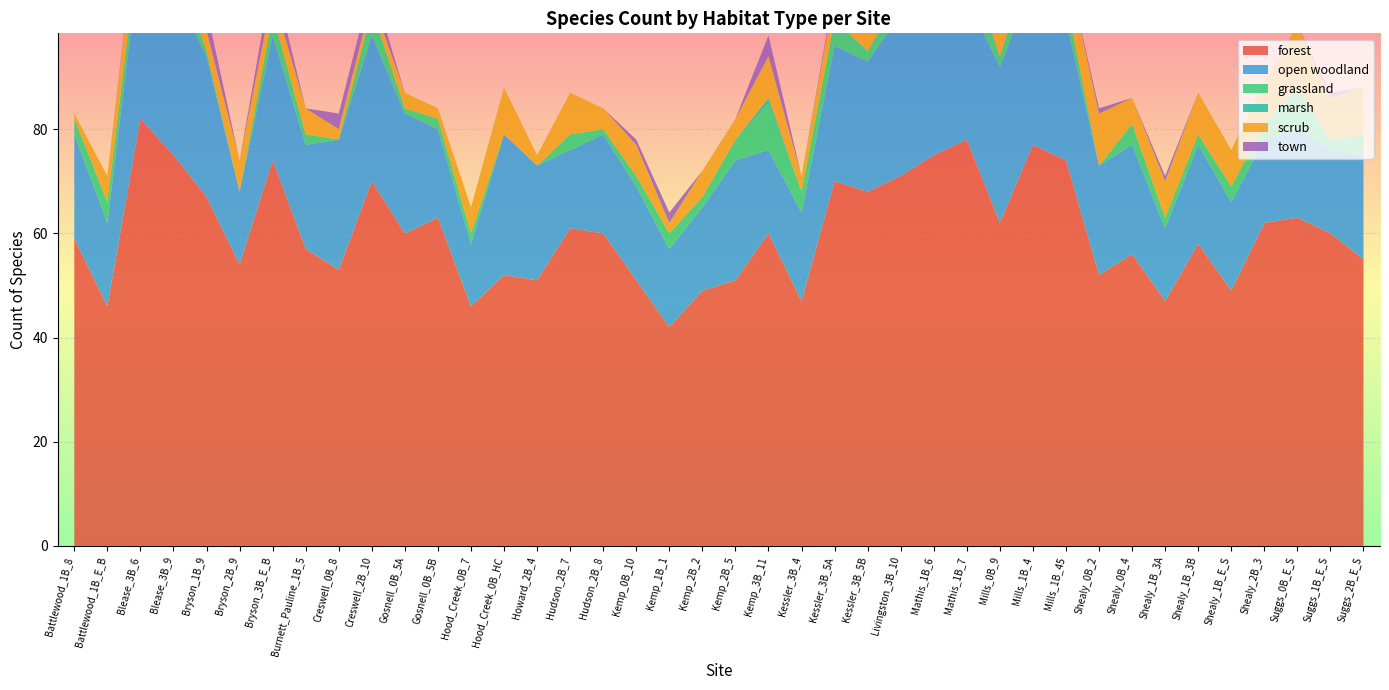

Reading left to right, transcribe all the data shown in this chart.

forest Total: Battlewood_1B_8=1	Battlewood_1B_E_B=1	Blease_3B_6=1	Blease_3B_9=3	Bryson_1B_9=2	Bryson_2B_9=1	Bryson_3B_E_B=1	Burnett_Pauline_1B_5=1	Creswell_0B_8=1	Creswell_2B_10=1	Gosnell_0B_5A=1	Gosnell_0B_5B=1	Hood_Creek_0B_7=1	Hood_Creek_0B_HC=1	Howard_2B_4=1	Hudson_2B_7=1	Hudson_2B_8=2	Kemp_0B_10=1	Kemp_1B_1=1	Kemp_2B_2=1	Kemp_2B_5=1	Kemp_3B_11=2	Kessler_3B_4=1	Kessler_3B_5A=1	Kessler_3B_5B=1	Livingston_3B_10=2	Mathis_1B_6=1	Mathis_1B_7=1	Mills_0B_9=1	Mills_1B_4=1	Mills_1B_45=1	Shealy_0B_2=1	Shealy_0B_4=1	Shealy_1B_3A=1	Shealy_1B_3B=1	Shealy_1B_E_S=1	Shealy_2B_3=1	Suggs_0B_E_S=1	Suggs_1B_E_S=1	Suggs_2B_E_S=1
forest_count: Battlewood_1B_8=59	Battlewood_1B_E_B=46	Blease_3B_6=82	Blease_3B_9=75	Bryson_1B_9=67	Bryson_2B_9=54	Bryson_3B_E_B=74	Burnett_Pauline_1B_5=57	Creswell_0B_8=53	Creswell_2B_10=70	Gosnell_0B_5A=60	Gosnell_0B_5B=63	Hood_Creek_0B_7=46	Hood_Creek_0B_HC=52	Howard_2B_4=51	Hudson_2B_7=61	Hudson_2B_8=60	Kemp_0B_10=51	Kemp_1B_1=42	Kemp_2B_2=49	Kemp_2B_5=51	Kemp_3B_11=60	Kessler_3B_4=47	Kessler_3B_5A=70	Kessler_3B_5B=68	Livingston_3B_10=71	Mathis_1B_6=75	Mathis_1B_7=78	Mills_0B_9=62	Mills_1B_4=77	Mills_1B_45=74	Shealy_0B_2=52	Shealy_0B_4=56	Shealy_1B_3A=47	Shealy_1B_3B=58	Shealy_1B_E_S=49	Shealy_2B_3=62	Suggs_0B_E_S=63	Suggs_1B_E_S=60	Suggs_2B_E_S=55
open woodland Total: Battlewood_1B_8=20	Battlewood_1B_E_B=16	Blease_3B_6=32	Blease_3B_9=32	Bryson_1B_9=27	Bryson_2B_9=14	Bryson_3B_E_B=24	Burnett_Pauline_1B_5=20	Creswell_0B_8=25	Creswell_2B_10=28	Gosnell_0B_5A=23	Gosnell_0B_5B=17	Hood_Creek_0B_7=12	Hood_Creek_0B_HC=27	Howard_2B_4=22	Hudson_2B_7=15	Hudson_2B_8=19	Kemp_0B_10=18	Kemp_1B_1=15	Kemp_2B_2=16	Kemp_2B_5=23	Kemp_3B_11=16	Kessler_3B_4=17	Kessler_3B_5A=26	Kessler_3B_5B=25	Livingston_3B_10=31	Mathis_1B_6=30	Mathis_1B_7=27	Mills_0B_9=30	Mills_1B_4=31	Mills_1B_45=27	Shealy_0B_2=21	Shealy_0B_4=21	Shealy_1B_3A=14	Shealy_1B_3B=19	Shealy_1B_E_S=17	Shealy_2B_3=16	Suggs_0B_E_S=17	Suggs_1B_E_S=16	Suggs_2B_E_S=20
grassland Total: Battlewood_1B_8=3	Battlewood_1B_E_B=4	Blease_3B_6=4	Blease_3B_9=6	Bryson_1B_9=1	Bryson_2B_9=0	Bryson_3B_E_B=4	Burnett_Pauline_1B_5=2	Creswell_0B_8=0	Creswell_2B_10=5	Gosnell_0B_5A=1	Gosnell_0B_5B=2	Hood_Creek_0B_7=2	Hood_Creek_0B_HC=0	Howard_2B_4=0	Hudson_2B_7=3	Hudson_2B_8=1	Kemp_0B_10=2	Kemp_1B_1=3	Kemp_2B_2=2	Kemp_2B_5=4	Kemp_3B_11=9	Kessler_3B_4=4	Kessler_3B_5A=5	Kessler_3B_5B=2	Livingston_3B_10=4	Mathis_1B_6=7	Mathis_1B_7=6	Mills_0B_9=2	Mills_1B_4=6	Mills_1B_45=4	Shealy_0B_2=0	Shealy_0B_4=4	Shealy_1B_3A=2	Shealy_1B_3B=2	Shealy_1B_E_S=3	Shealy_2B_3=3	Suggs_0B_E_S=8	Suggs_1B_E_S=2	Suggs_2B_E_S=4
scrub Total: Battlewood_1B_8=1	Battlewood_1B_E_B=5	Blease_3B_6=7	Blease_3B_9=9	Bryson_1B_9=4	Bryson_2B_9=6	Bryson_3B_E_B=4	Burnett_Pauline_1B_5=5	Creswell_0B_8=2	Creswell_2B_10=2	Gosnell_0B_5A=3	Gosnell_0B_5B=2	Hood_Creek_0B_7=5	Hood_Creek_0B_HC=9	Howard_2B_4=2	Hudson_2B_7=8	Hudson_2B_8=4	Kemp_0B_10=6	Kemp_1B_1=2	Kemp_2B_2=5	Kemp_2B_5=4	Kemp_3B_11=8	Kessler_3B_4=3	Kessler_3B_5A=5	Kessler_3B_5B=9	Livingston_3B_10=12	Mathis_1B_6=16	Mathis_1B_7=19	Mills_0B_9=4	Mills_1B_4=8	Mills_1B_45=7	Shealy_0B_2=10	Shealy_0B_4=5	Shealy_1B_3A=7	Shealy_1B_3B=8	Shealy_1B_E_S=7	Shealy_2B_3=8	Suggs_0B_E_S=12	Suggs_1B_E_S=8	Suggs_2B_E_S=9
town Total: Battlewood_1B_8=0	Battlewood_1B_E_B=0	Blease_3B_6=1	Blease_3B_9=1	Bryson_1B_9=4	Bryson_2B_9=0	Bryson_3B_E_B=4	Burnett_Pauline_1B_5=0	Creswell_0B_8=3	Creswell_2B_10=3	Gosnell_0B_5A=0	Gosnell_0B_5B=0	Hood_Creek_0B_7=0	Hood_Creek_0B_HC=0	Howard_2B_4=0	Hudson_2B_7=0	Hudson_2B_8=0	Kemp_0B_10=1	Kemp_1B_1=2	Kemp_2B_2=0	Kemp_2B_5=0	Kemp_3B_11=4	Kessler_3B_4=0	Kessler_3B_5A=1	Kessler_3B_5B=1	Livingston_3B_10=0	Mathis_1B_6=1	Mathis_1B_7=1	Mills_0B_9=0	Mills_1B_4=0	Mills_1B_45=0	Shealy_0B_2=1	Shealy_0B_4=0	Shealy_1B_3A=1	Shealy_1B_3B=0	Shealy_1B_E_S=0	Shealy_2B_3=0	Suggs_0B_E_S=0	Suggs_1B_E_S=1	Suggs_2B_E_S=0